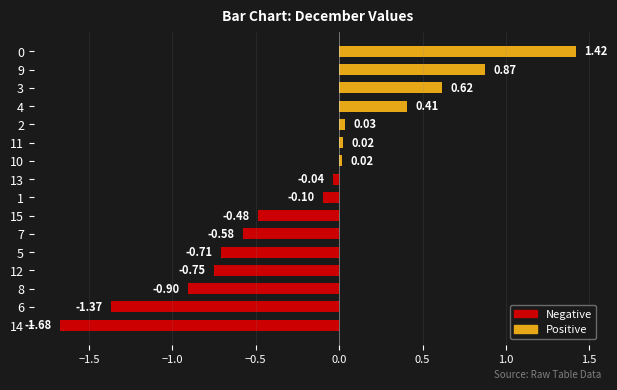

What is the change in value from 6 to 1?

+1.3